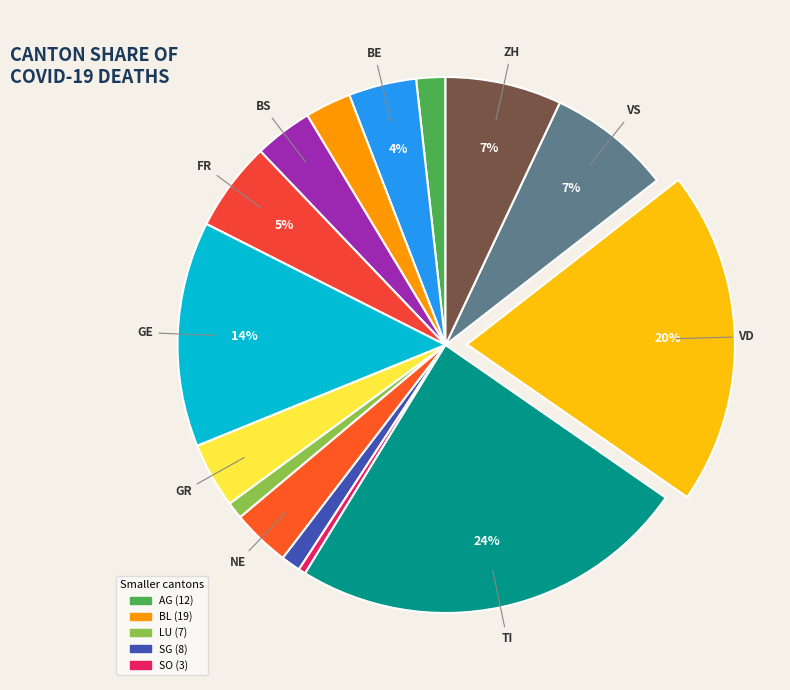

How many segments does this pie chart have?

15